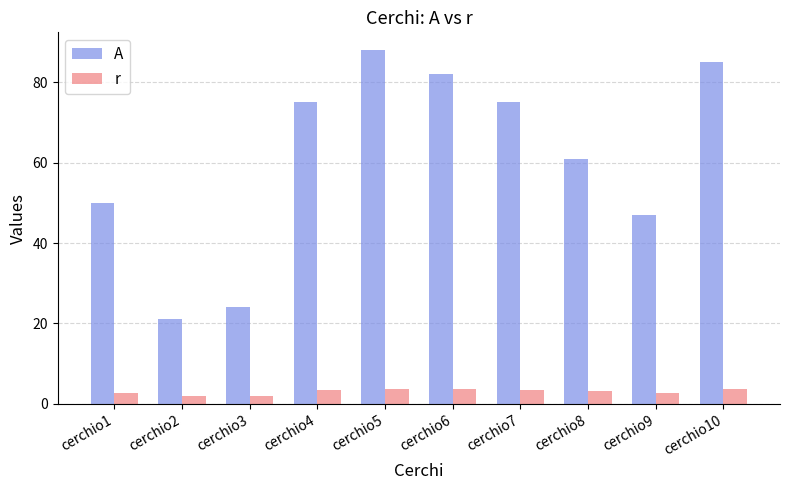

How many bars are there in each group?

2